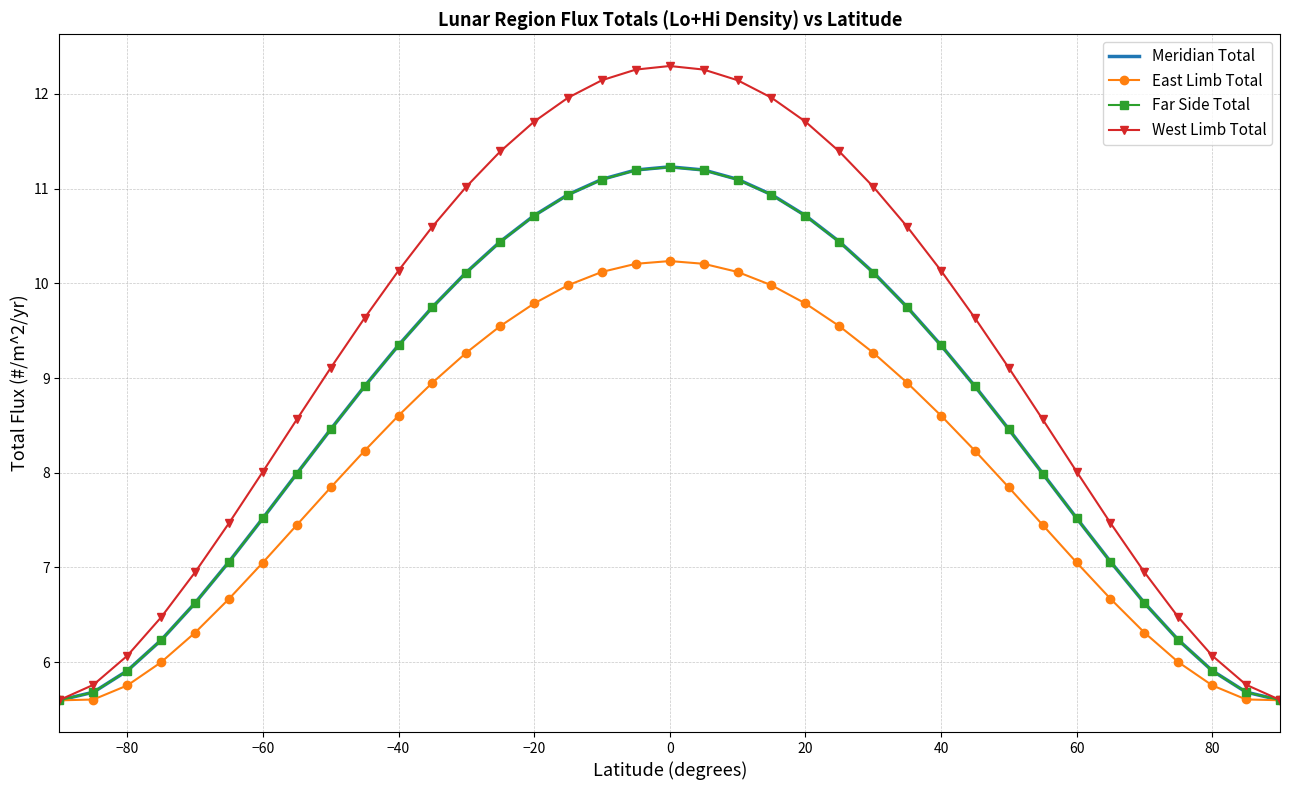

True or false: Far Side Total has more than 0 points higher than both neighbors.

True